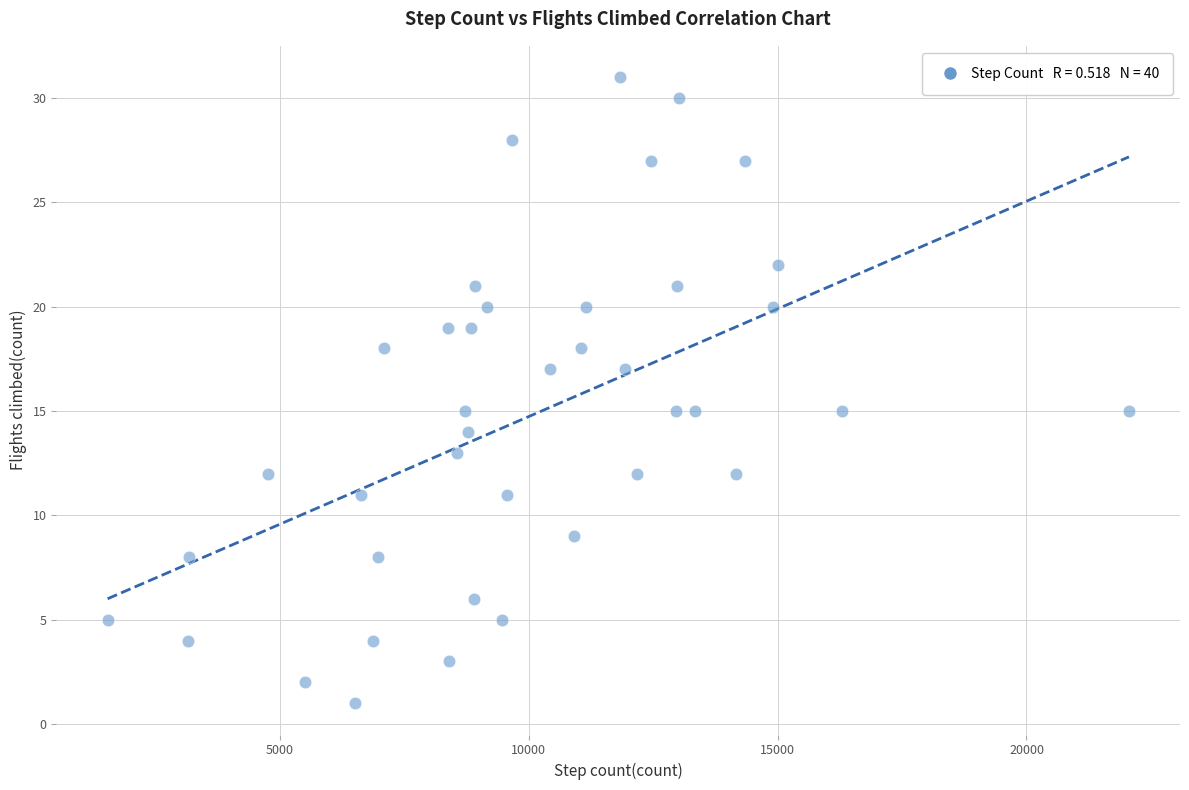

What is the range of Y values (max minus min)?

30